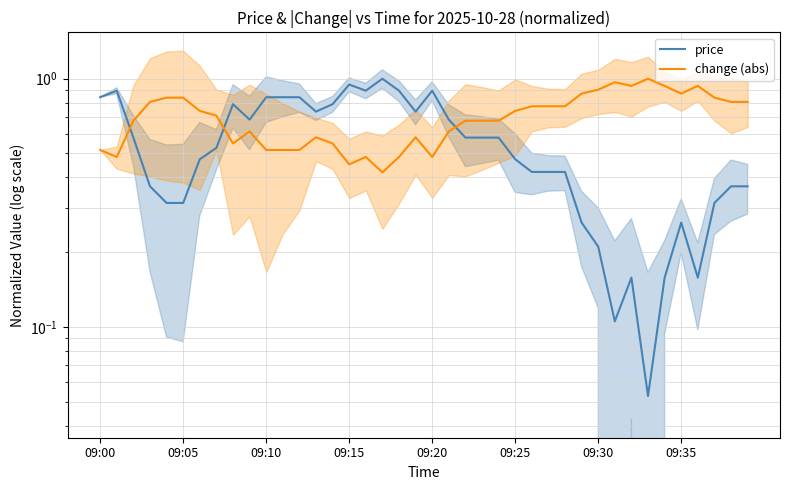

Reading right to left, extract all data points from this chart.

price: 0.4	0.4	0.3	0.2	0.3	0.2	0.1	0.2	0.1	0.2	0.3	0.4	0.4	0.4	0.5	0.6	0.6	0.6	0.7	0.9	0.7	0.9	1.0	0.9	0.9	0.8	0.7	0.8	0.8	0.8	0.7	0.8	0.5	0.5	0.3	0.3	0.4	0.6	0.9	0.8
change (abs): 0.8	0.8	0.8	0.9	0.9	0.9	1.0	0.9	1.0	0.9	0.9	0.8	0.8	0.8	0.7	0.7	0.7	0.7	0.6	0.5	0.6	0.5	0.4	0.5	0.5	0.5	0.6	0.5	0.5	0.5	0.6	0.5	0.7	0.7	0.8	0.8	0.8	0.7	0.5	0.5